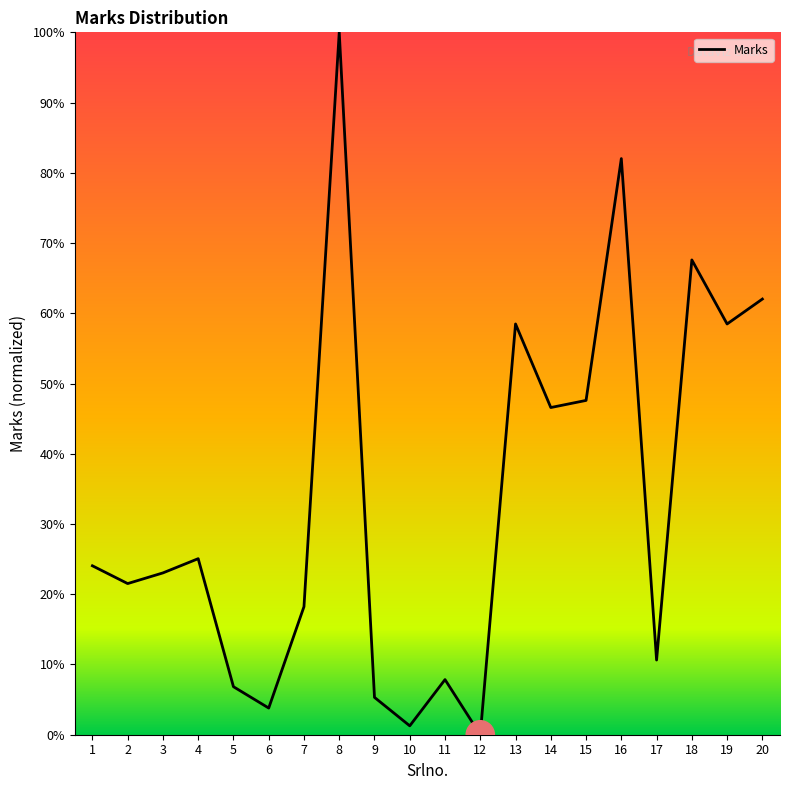

The value at 2 is 29.0. True or false?

False